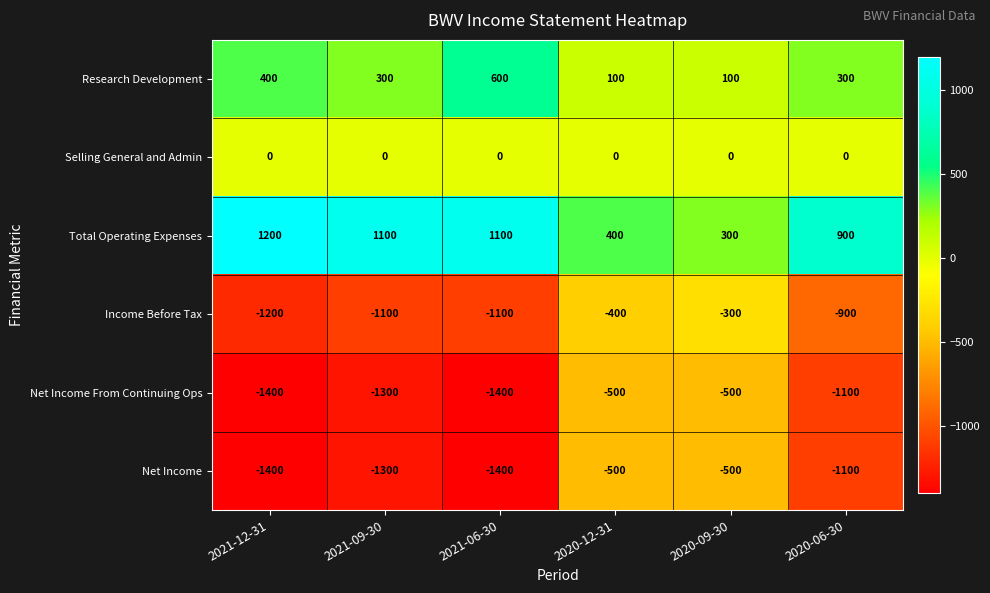

At which label does Income Before Tax reach its peak?

2020-09-30